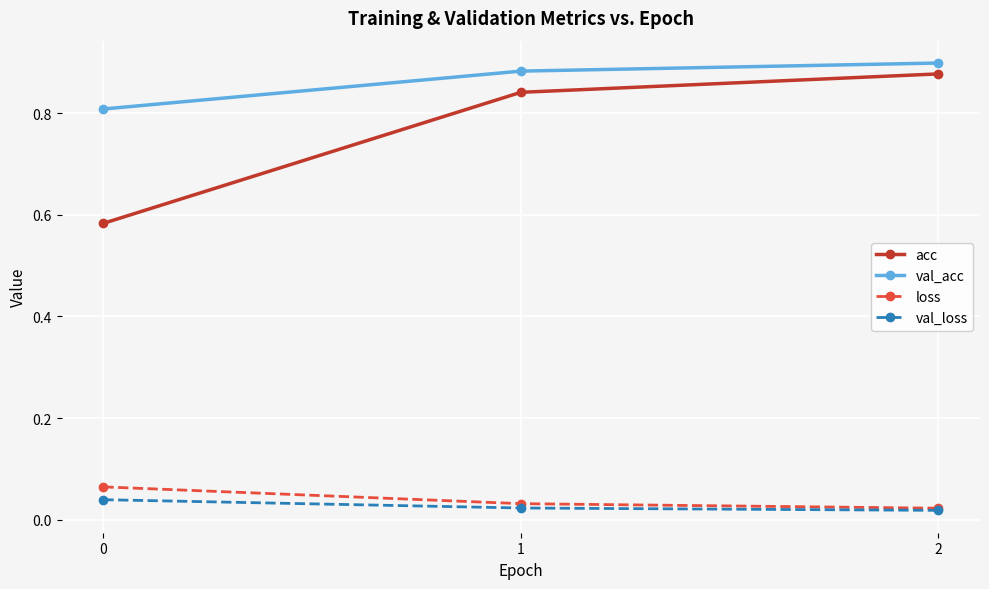

Does the chart have visible grid lines?

Yes